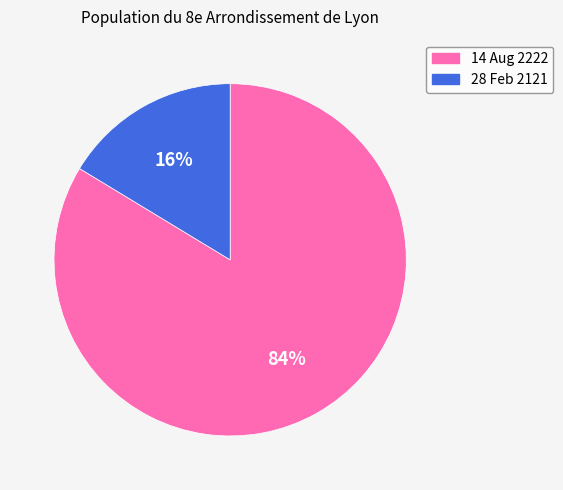

Which has a higher value, 14 Aug 2222 or 28 Feb 2121?

14 Aug 2222